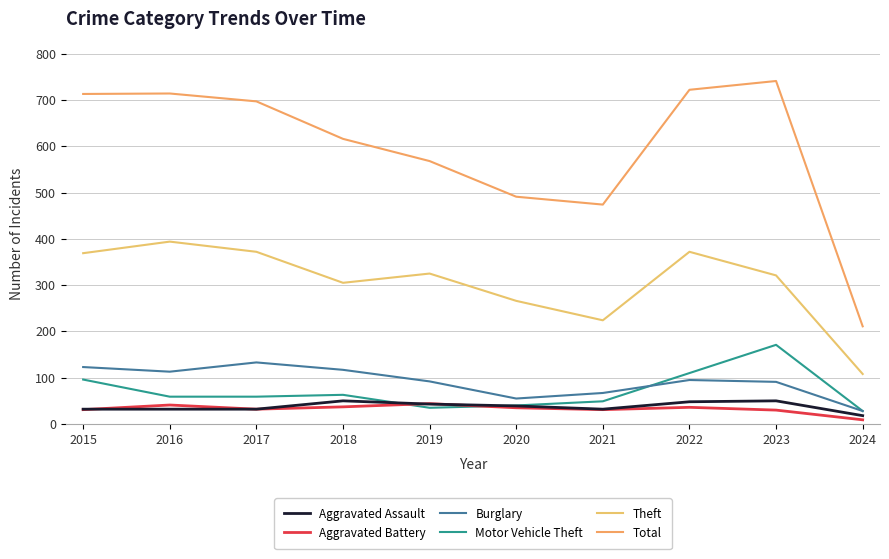

Reading right to left, list all the values displayed in this chart.

Aggravated Assault: 18	50	48	32	39	43	50	32	32	32
Aggravated Battery: 9	30	36	31	35	44	37	32	41	31
Burglary: 28	91	95	67	55	92	117	133	113	123
Motor Vehicle Theft: 28	171	110	49	40	35	63	59	59	96
Theft: 108	321	372	224	266	325	305	372	394	369
Total: 211	741	722	474	491	568	616	697	714	713